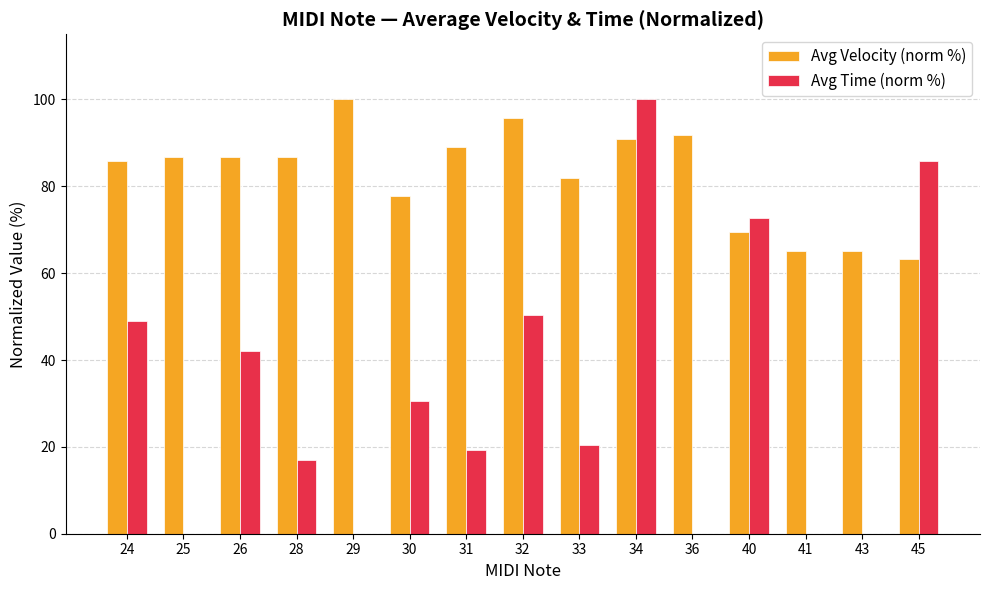

What is the sum of all Avg Velocity (norm %) values?

1235.8